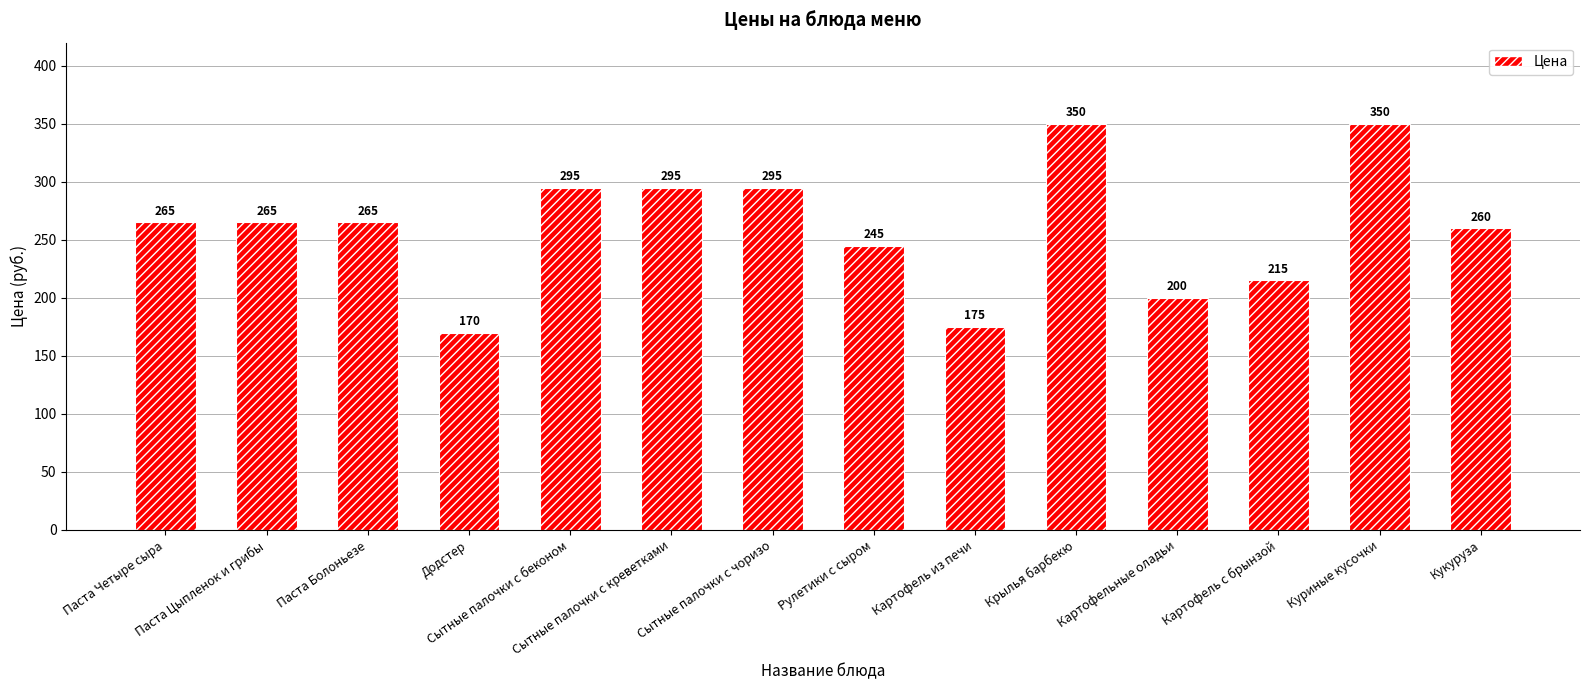

Count the number of data series in this chart.

1